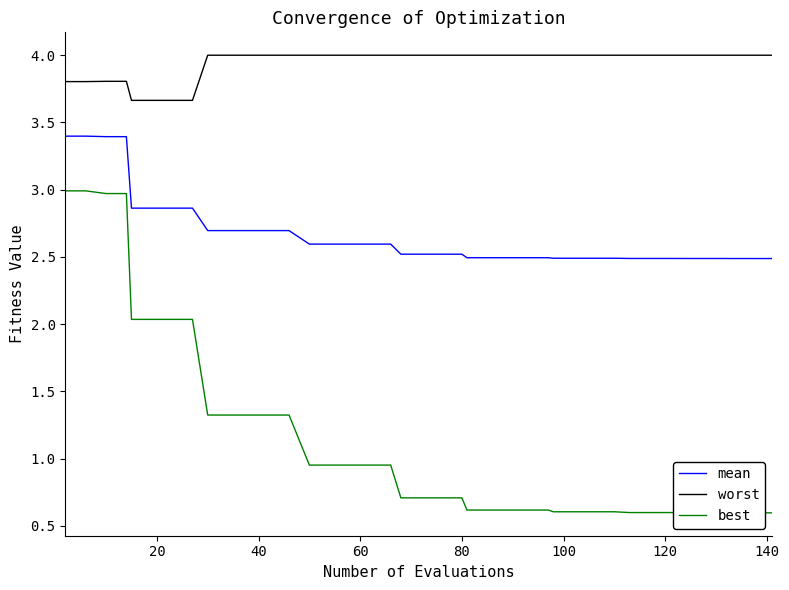

True or false: worst and mean intersect in this chart.

False